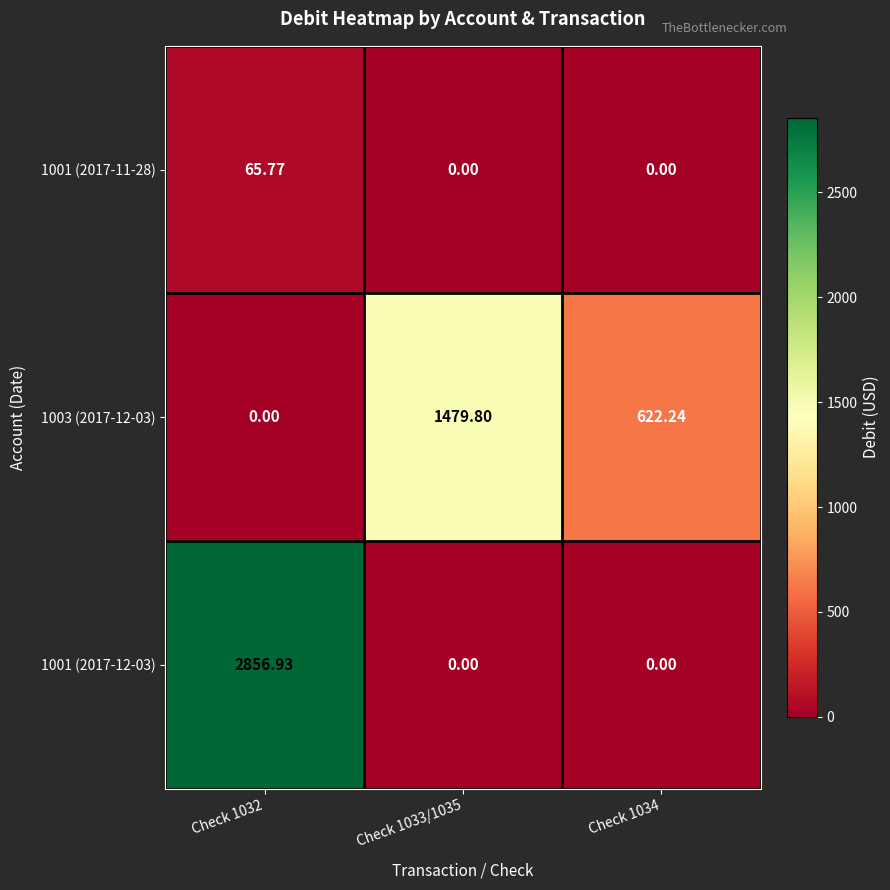

Which series has the widest spread of values?

1001 (2017-12-03)